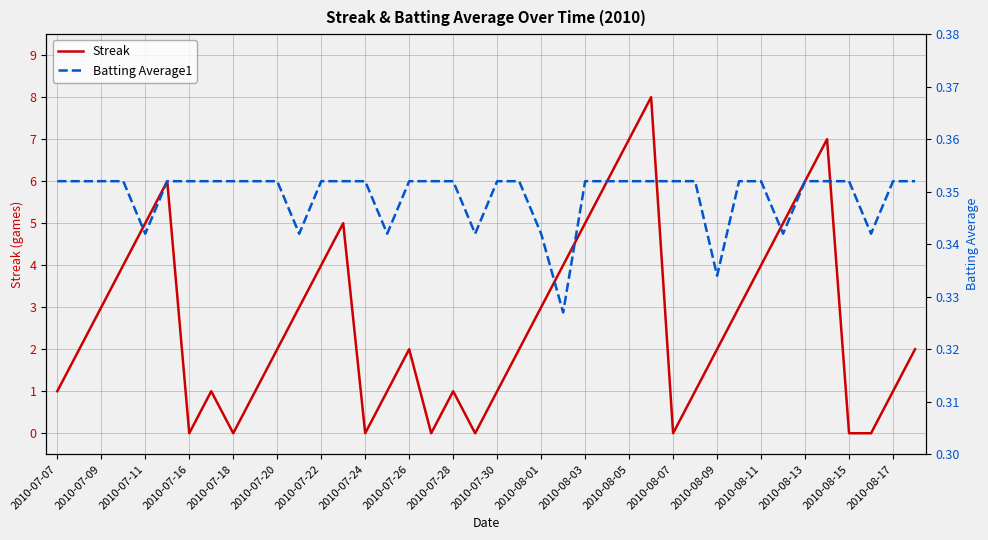

What is the highest value of the Streak series?

8